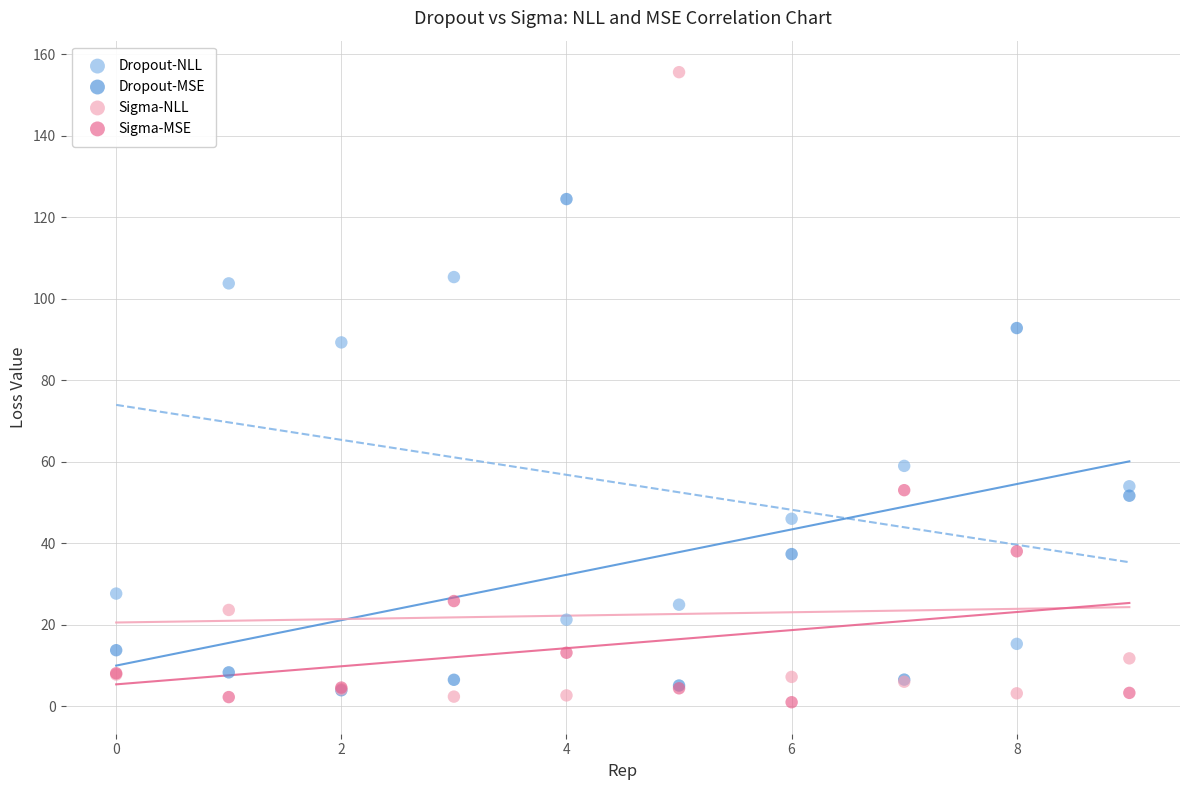

Which series reaches the minimum Y coordinate?

Sigma-MSE